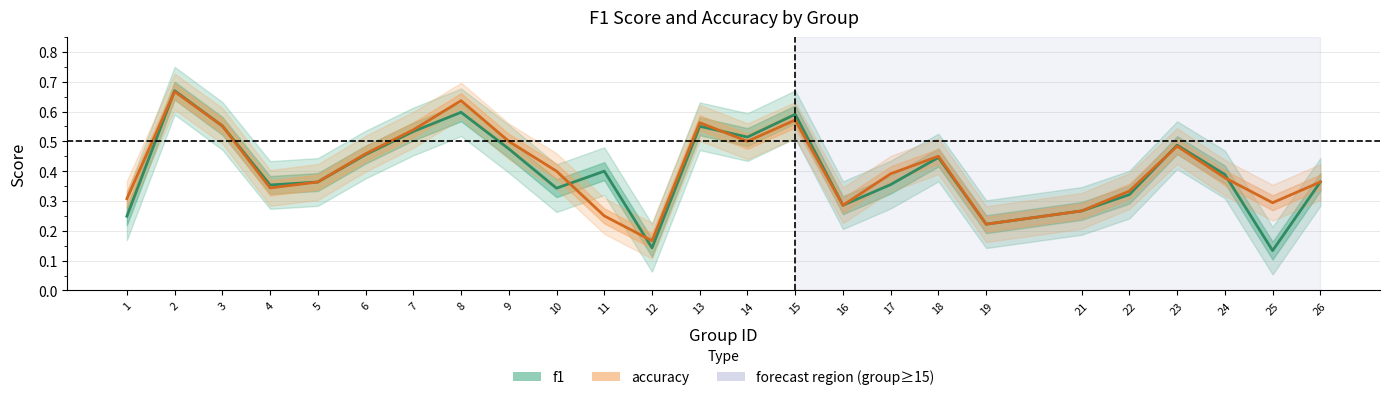

List the series in order of their peak value, highest first.

f1, accuracy